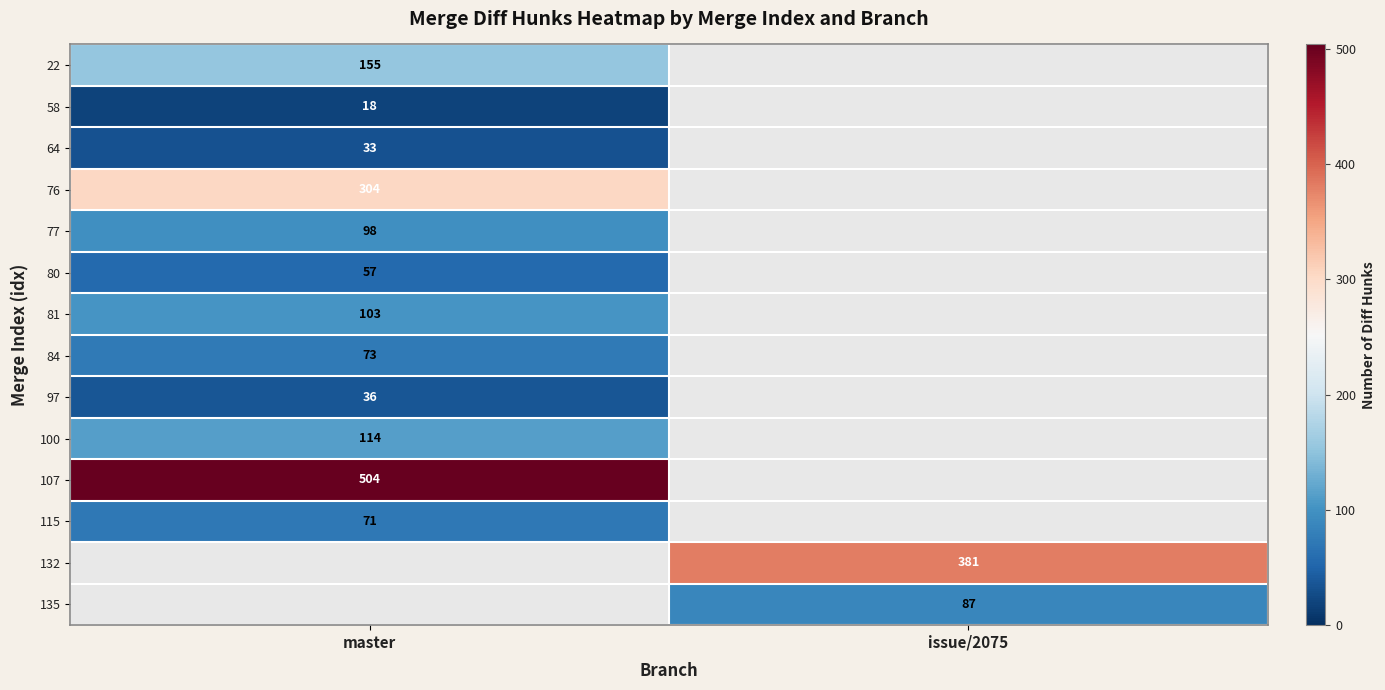

The value of 107 at master is 166.5. True or false?

False